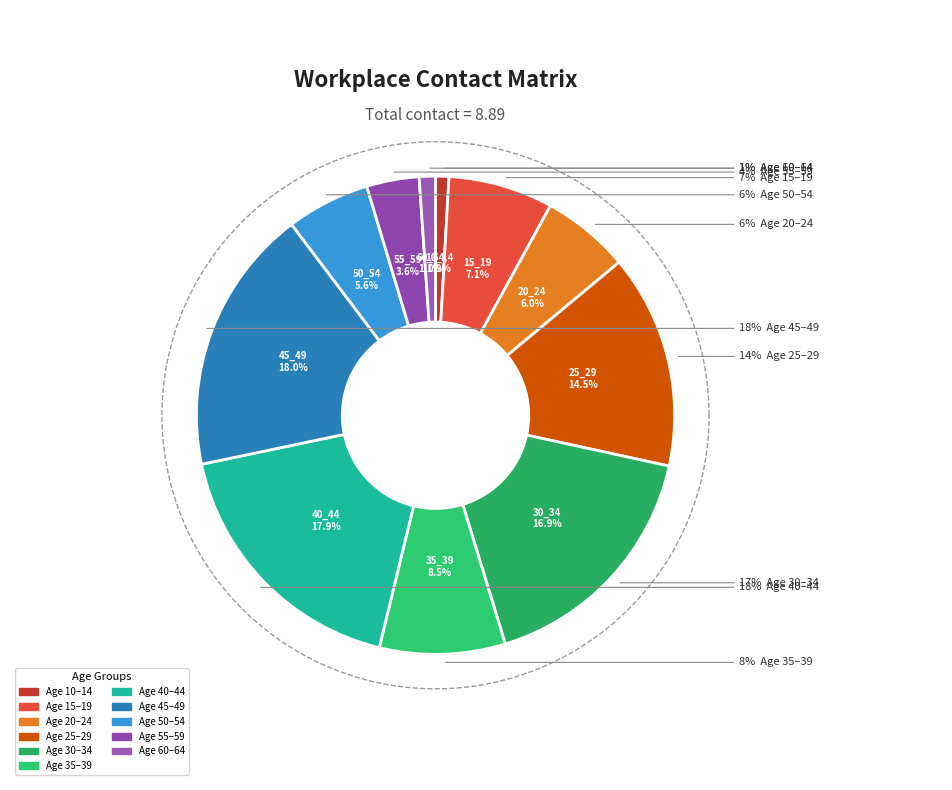

What portion of the pie excludes 30_34?

83.1%